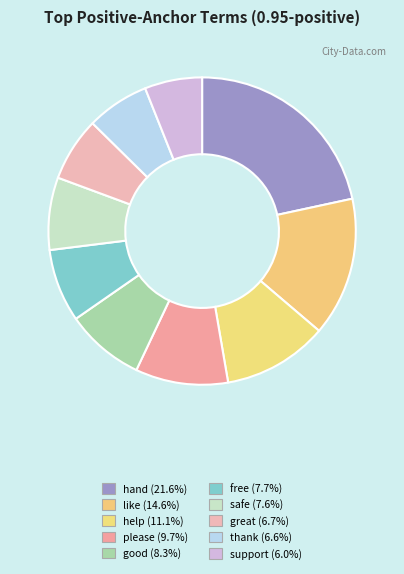

Which has a higher value, hand or free?

hand